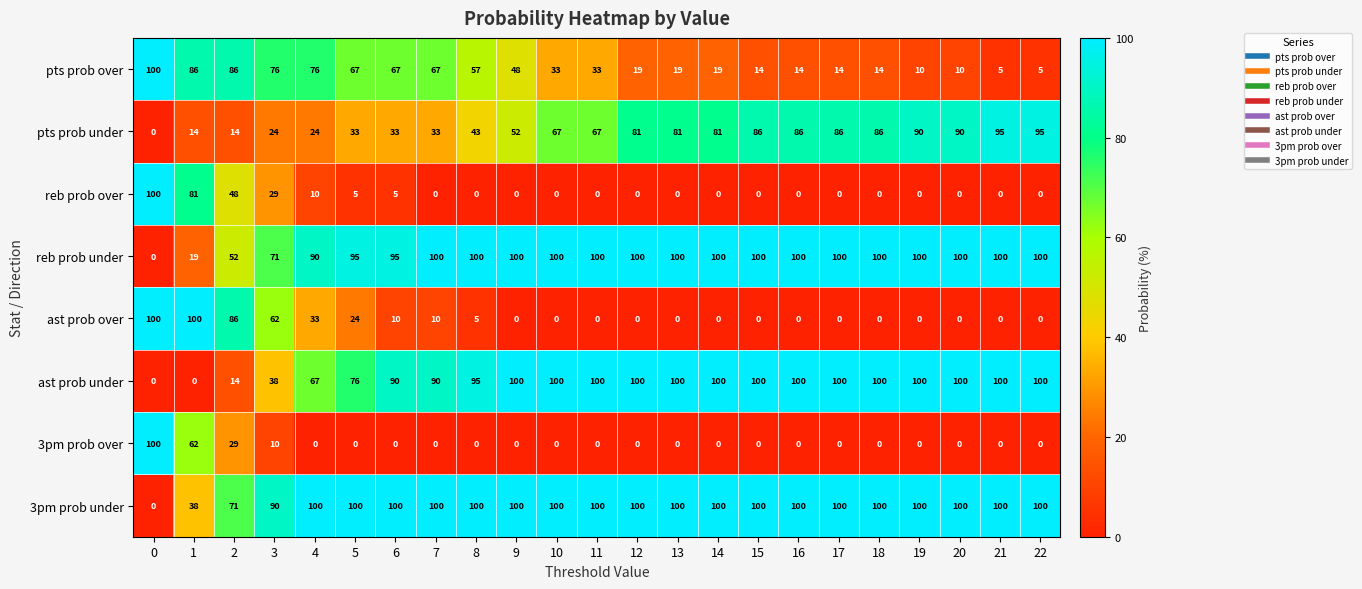

Read the reb prob under value at 10.

100